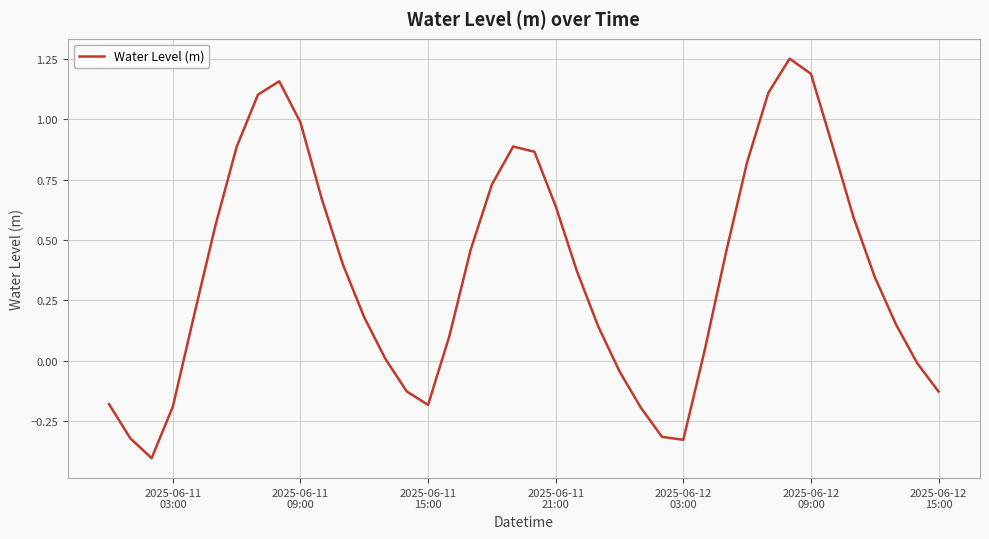

What is the difference between the maximum and minimum values?

1.7